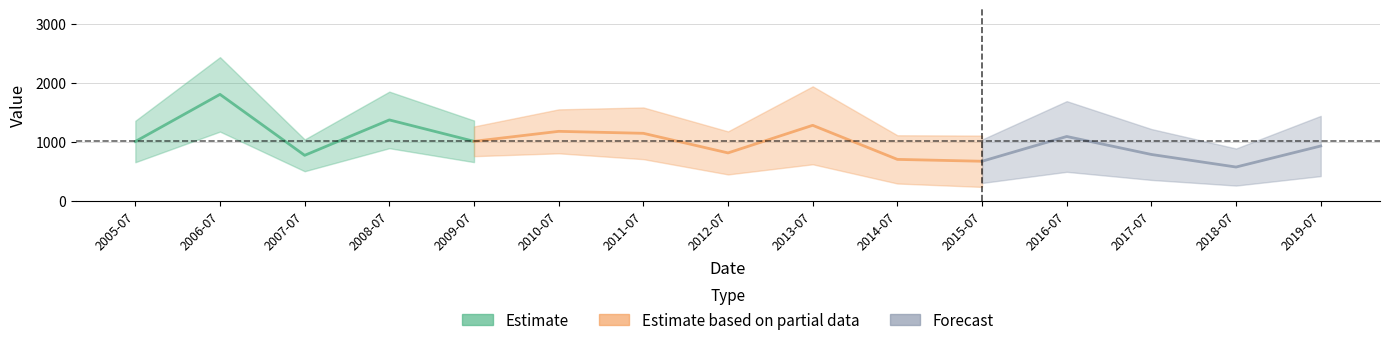

How many points are higher than both their immediate neighbors (excluding endpoints)?

5